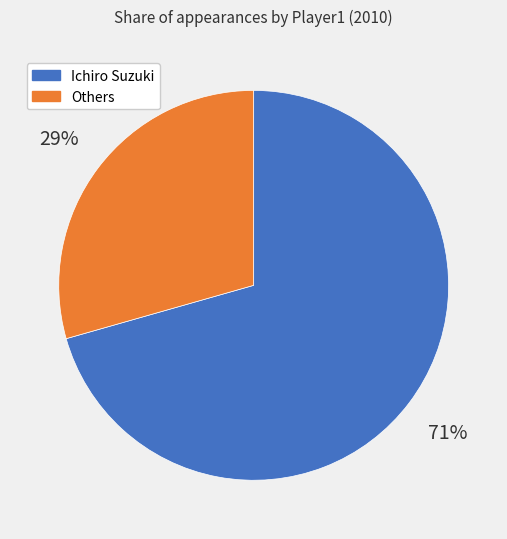

To the nearest percent, what is the combined percentage of Others and Ichiro Suzuki?

100%